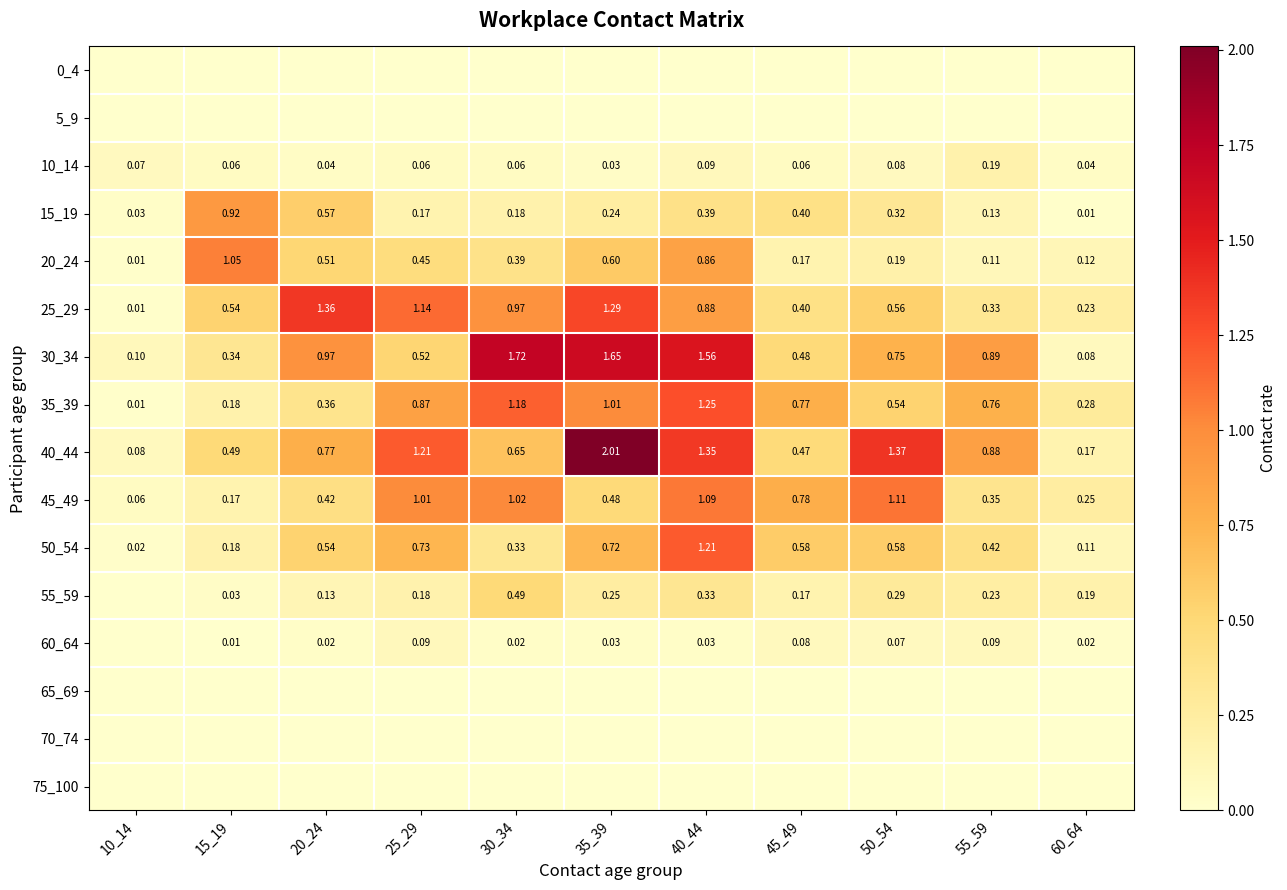

Which series changed the most between 15_19 and 60_64?

20_24